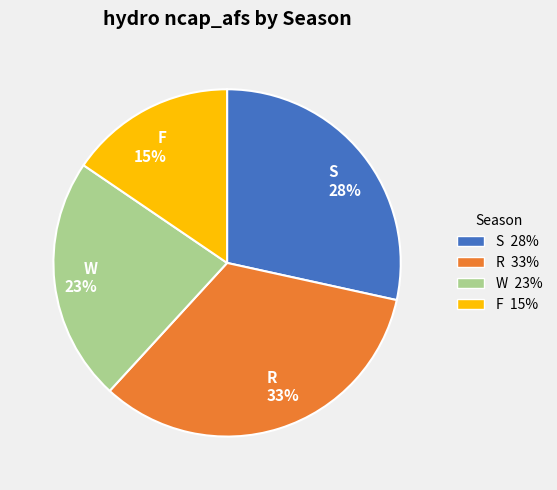

What is the smallest slice in the pie chart?

F